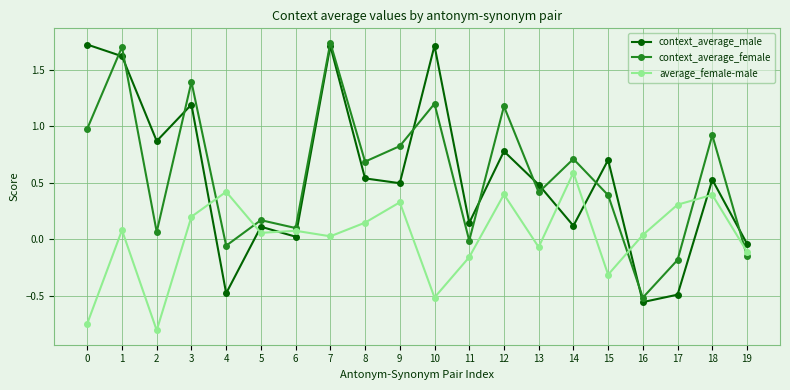

What is the difference between the maximum and minimum values in the average_female-male series?

1.4